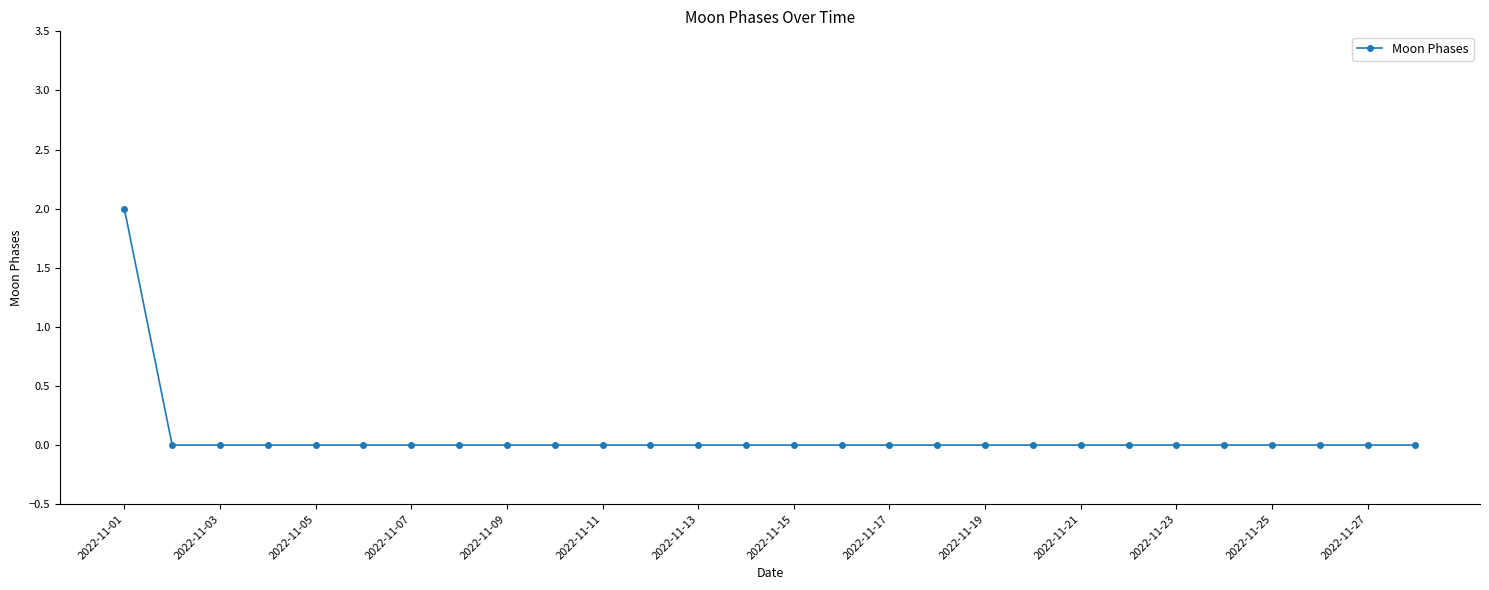

Count the values in the range 0 to 1.

27